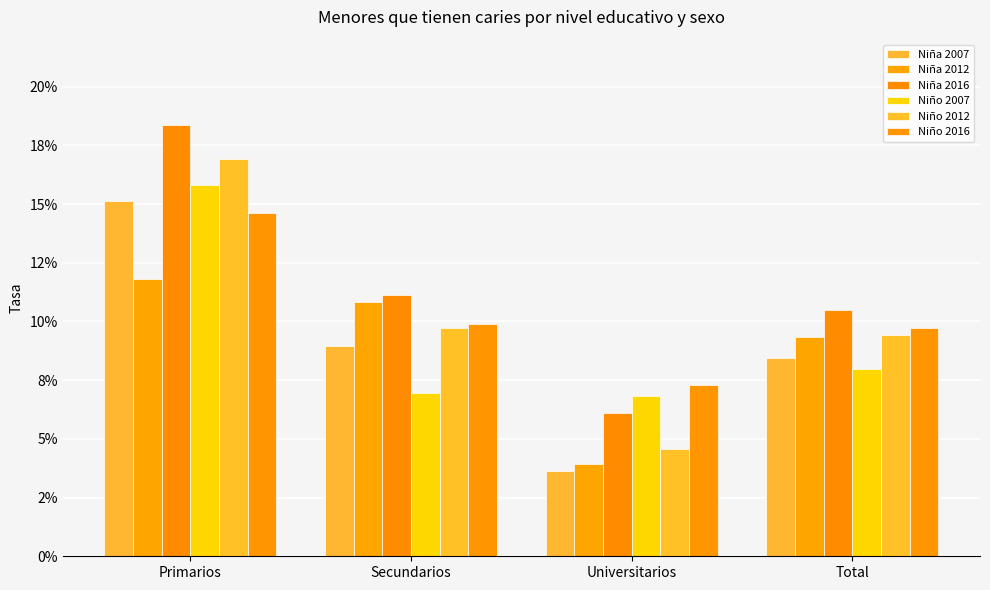

What is the average value of the Niña 2007 series?

0.1